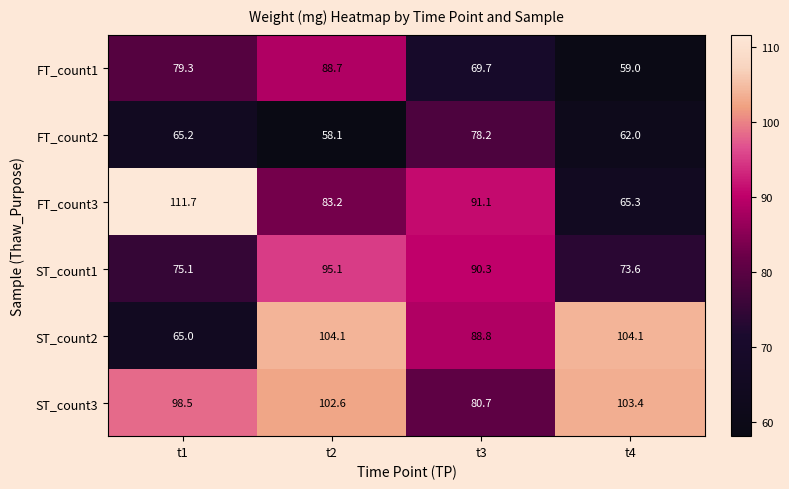

What is the sum of the FT_count1 values at t4 and t1?

138.3